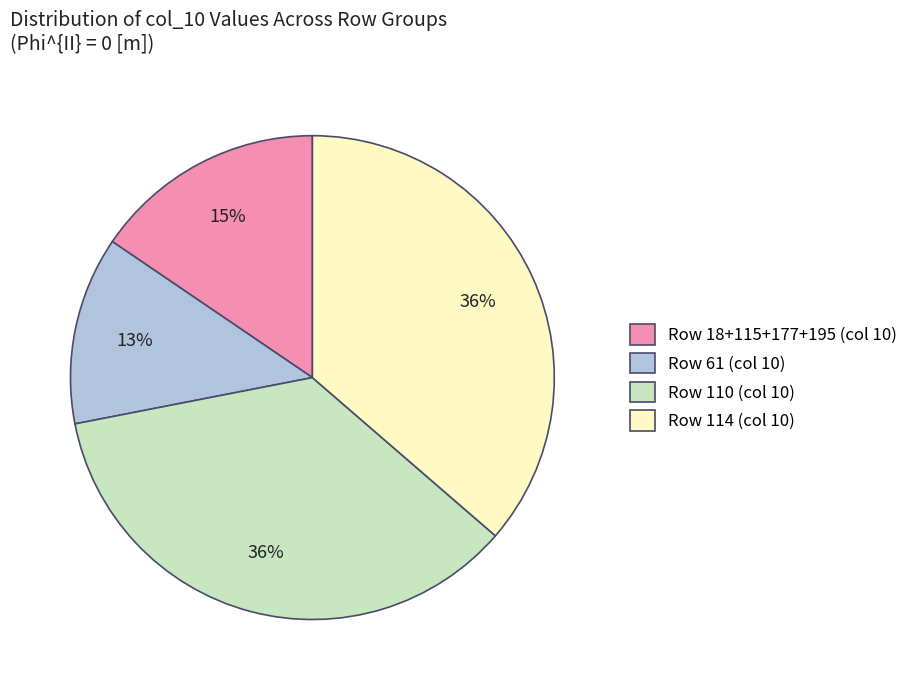

Is there a majority slice in this chart?

No